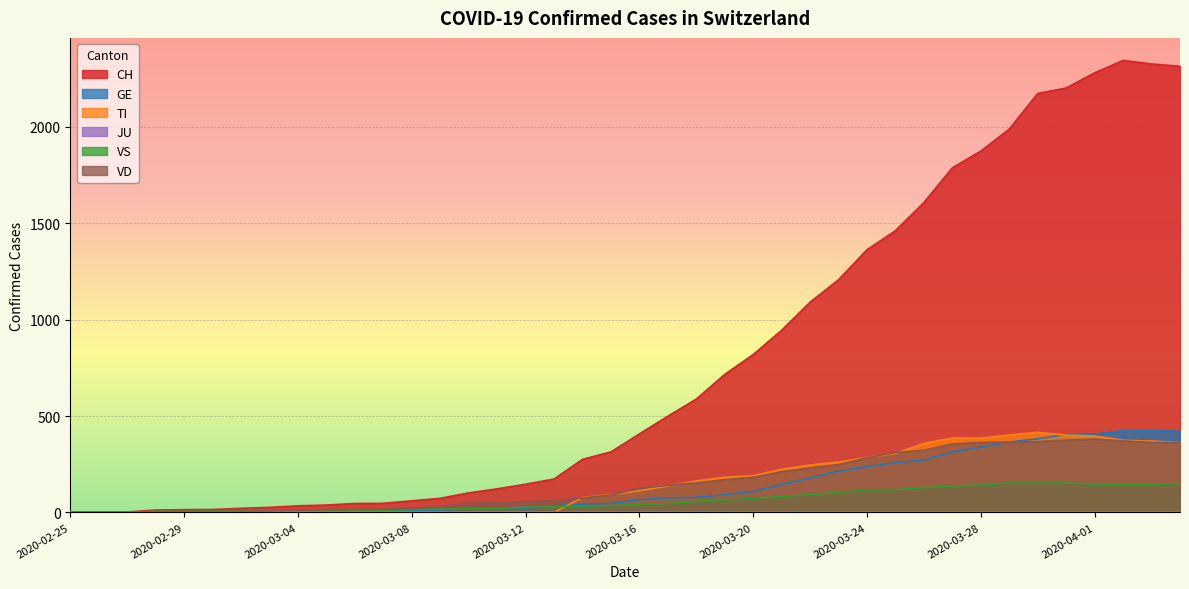

What value does the GE series have at 2020-03-29, to the nearest 50?

350